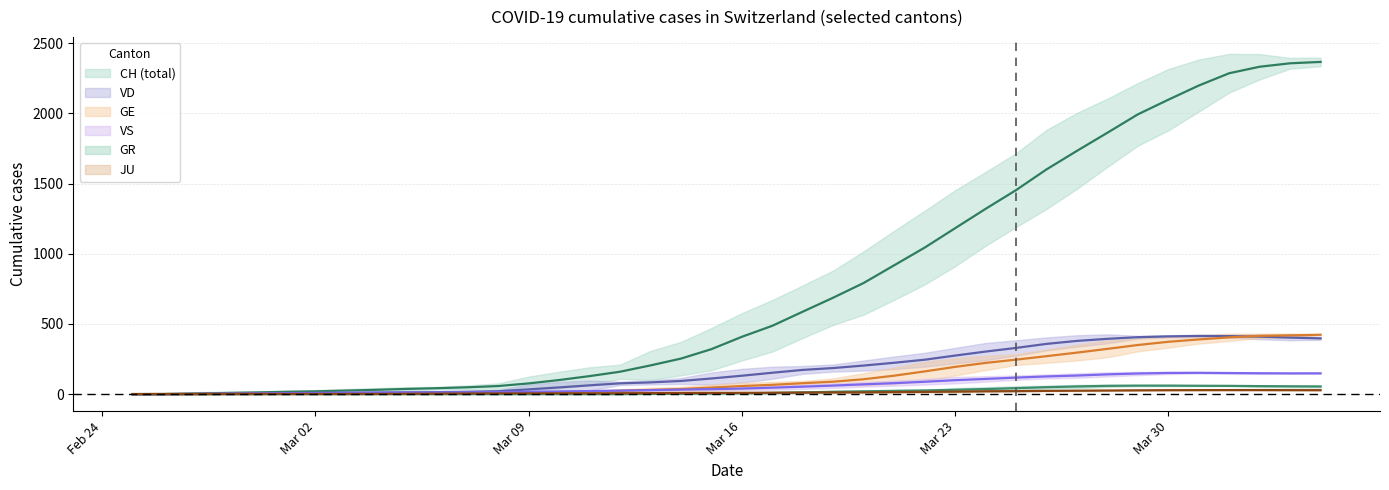

True or false: CH and VS cross at least once.

False